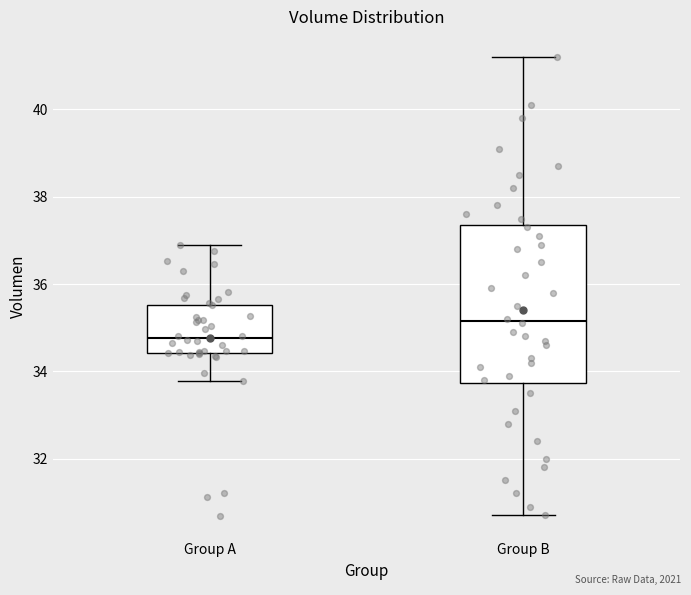

Reading left to right, transcribe this box plot: for each box, give where its median line is, the range the box spans, and where its two whiskers end, as read against the y-axis. The values are not printed on the chart, so give them approximately, as read against the axis.

Group A: median 34.8, box 34.4 to 35.6, whiskers 33.8 to 36.8
Group B: median 35.2, box 33.8 to 37.4, whiskers 30.8 to 41.2